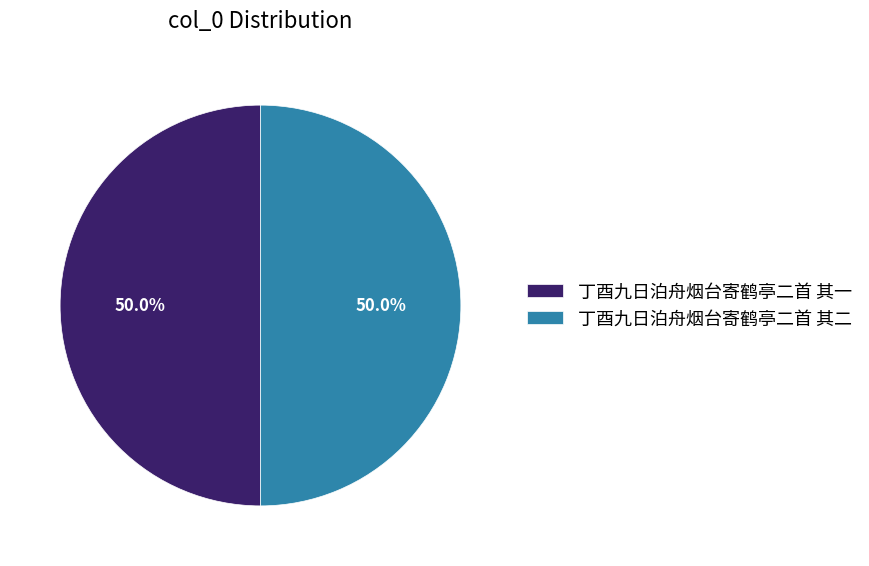

To the nearest percent, what is the average slice percentage?

50%